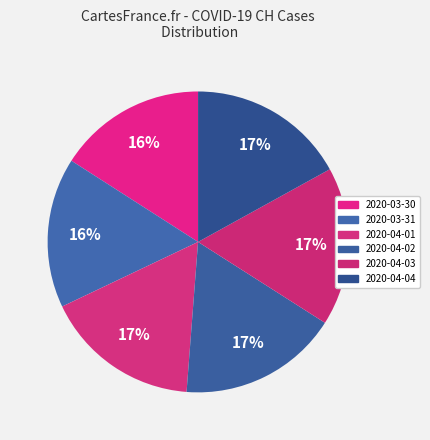

What is the smallest slice in the pie chart?

2020-03-30